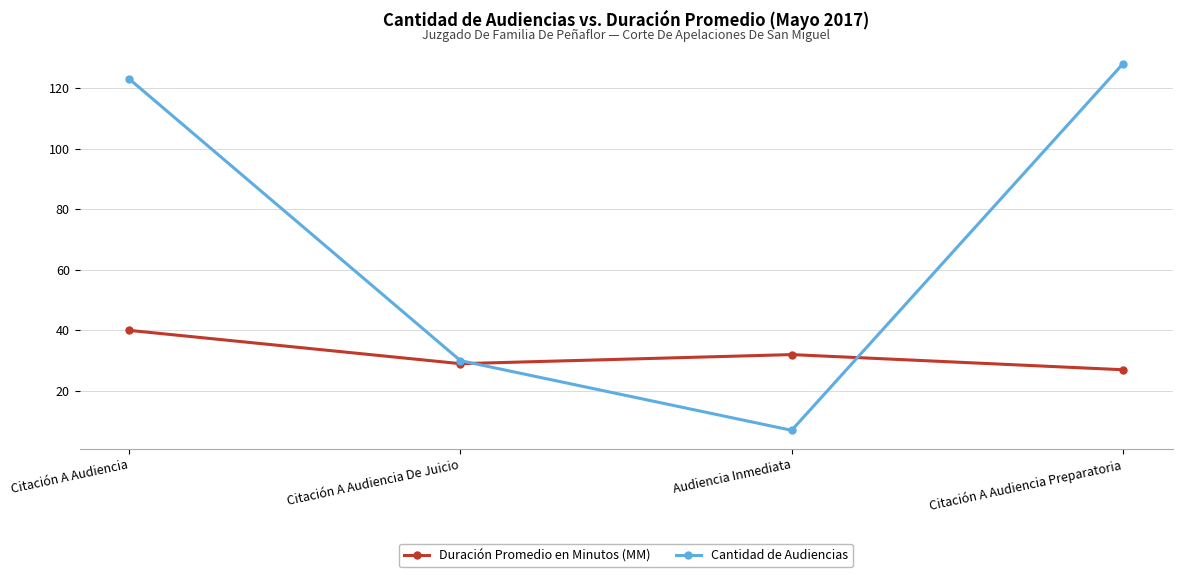

Which series changed the most between Citación A Audiencia De Juicio and Citación A Audiencia Preparatoria?

Cantidad de Audiencias